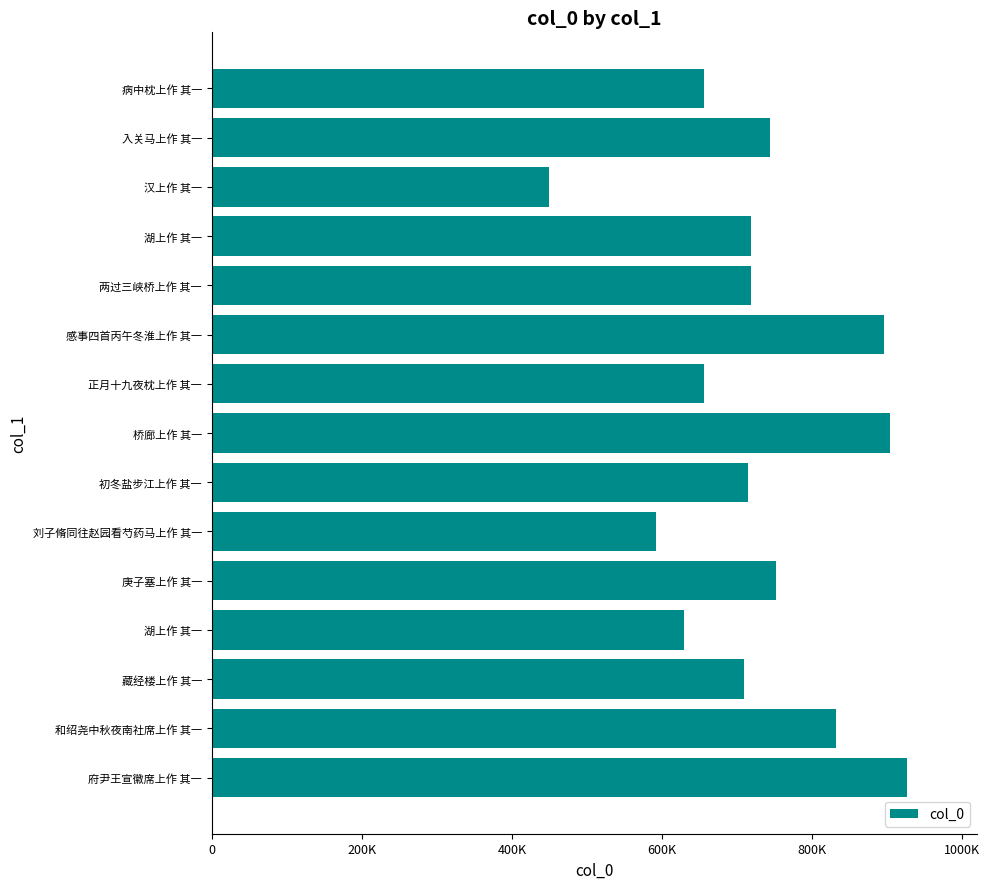

What is the sum of all values?

10897266